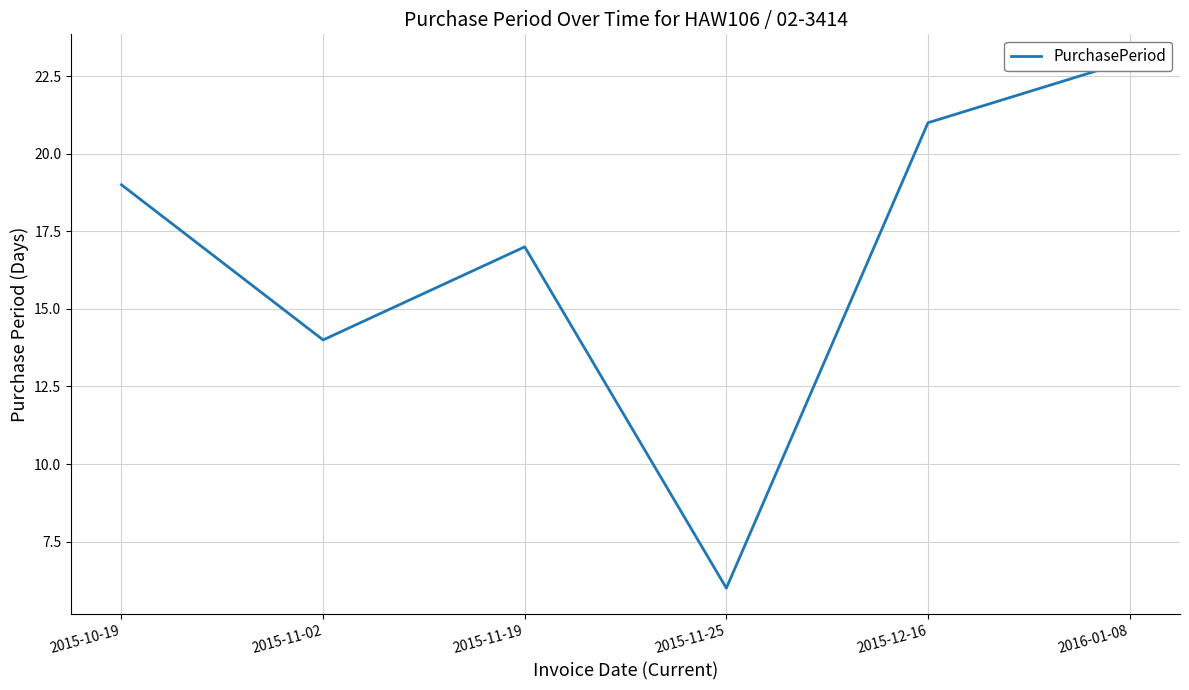

Which has a higher value, 2015-10-19 or 2015-12-16?

2015-12-16